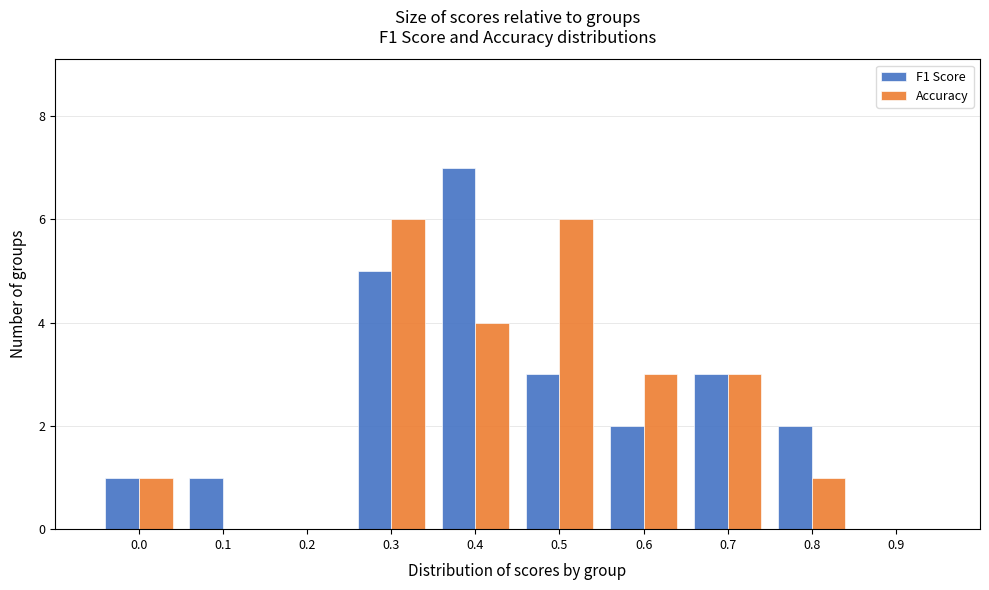

Reading left to right, what are all the values shown in this chart?

F1 Score: 0.0=1	0.1=1	0.2=0	0.3=5	0.4=7	0.5=3	0.6=2	0.7=3	0.8=2	0.9=0
Accuracy: 0.0=1	0.1=0	0.2=0	0.3=6	0.4=4	0.5=6	0.6=3	0.7=3	0.8=1	0.9=0